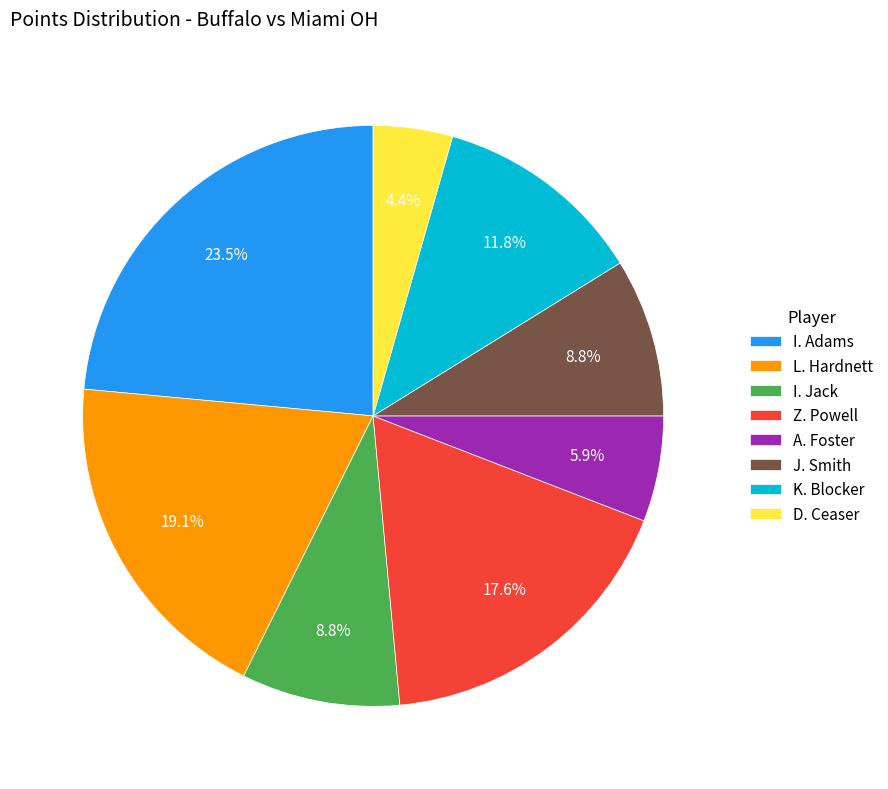

Is it true that D. Ceaser is 4% of the pie?

True